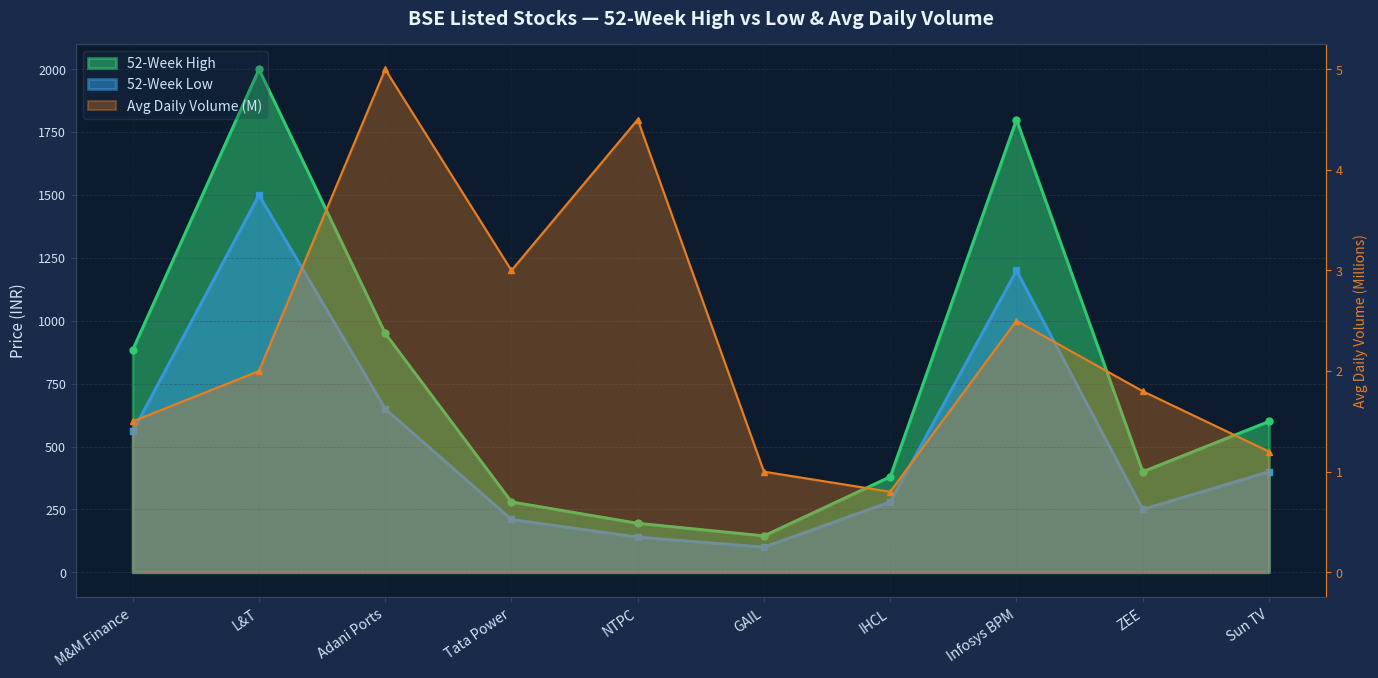

How many series are shown in this chart?

3